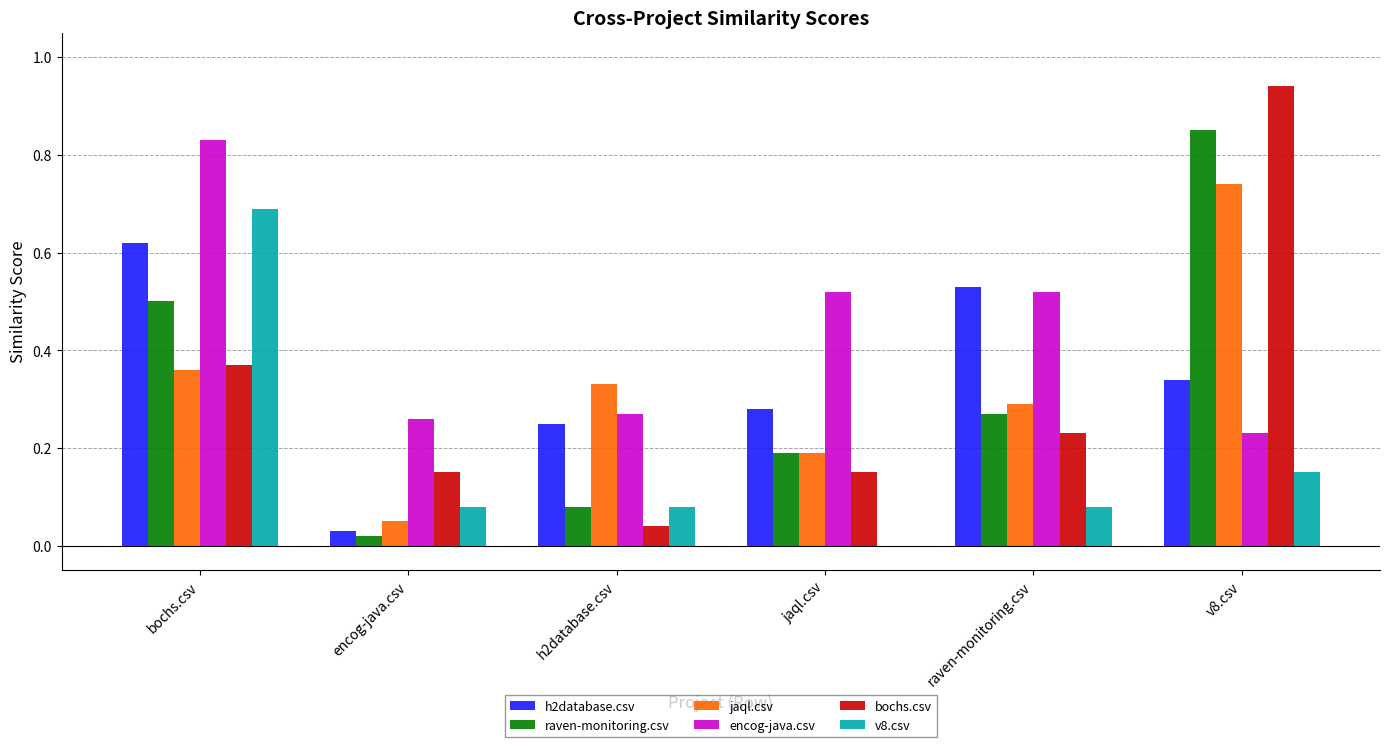

Which category has the highest value in the h2database.csv series?

bochs.csv